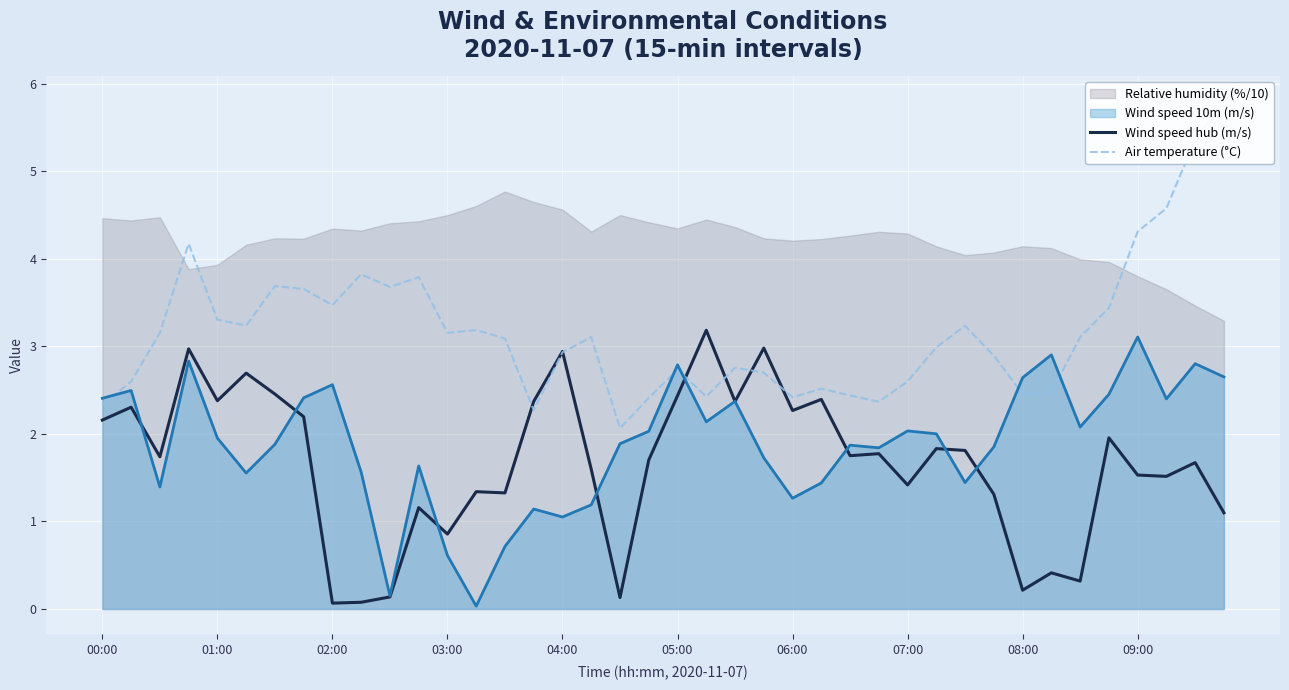

Is it true that Wind speed hub (m/s) equals 1.5 at 09:00?

True